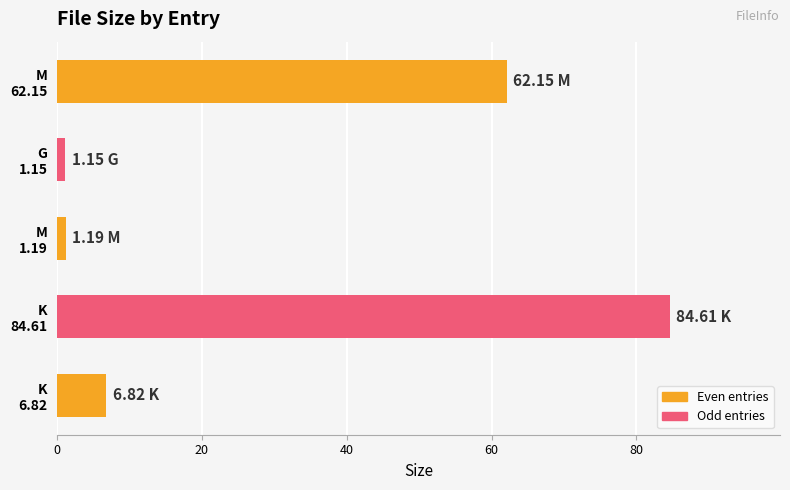

What is the difference between the maximum and minimum values?

83.5